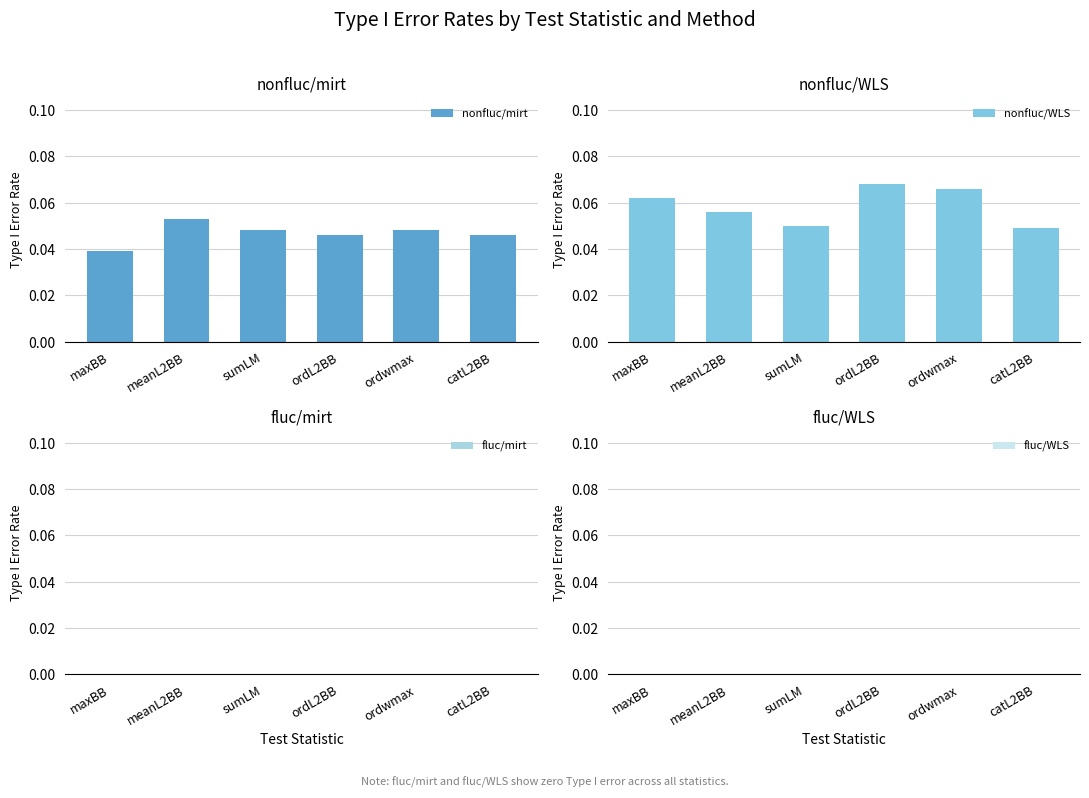

List the labels in order of fluc/mirt value, largest first.

maxBB, meanL2BB, sumLM, ordL2BB, ordwmax, catL2BB